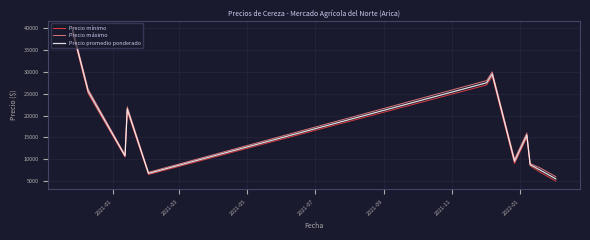

What is the maximum value for Precio mínimo?

39000